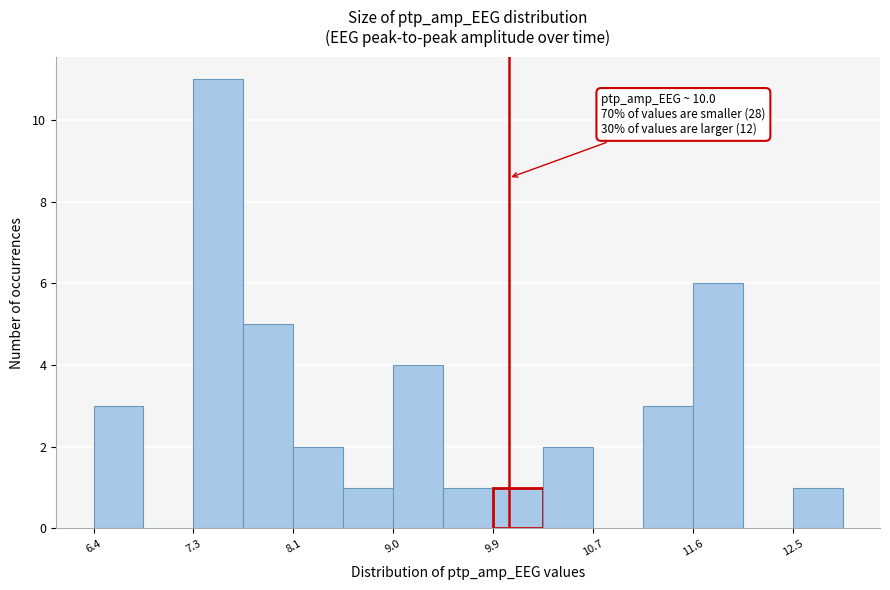

Over which range of the x-axis is the bar tallest?

7.3 to 7.7